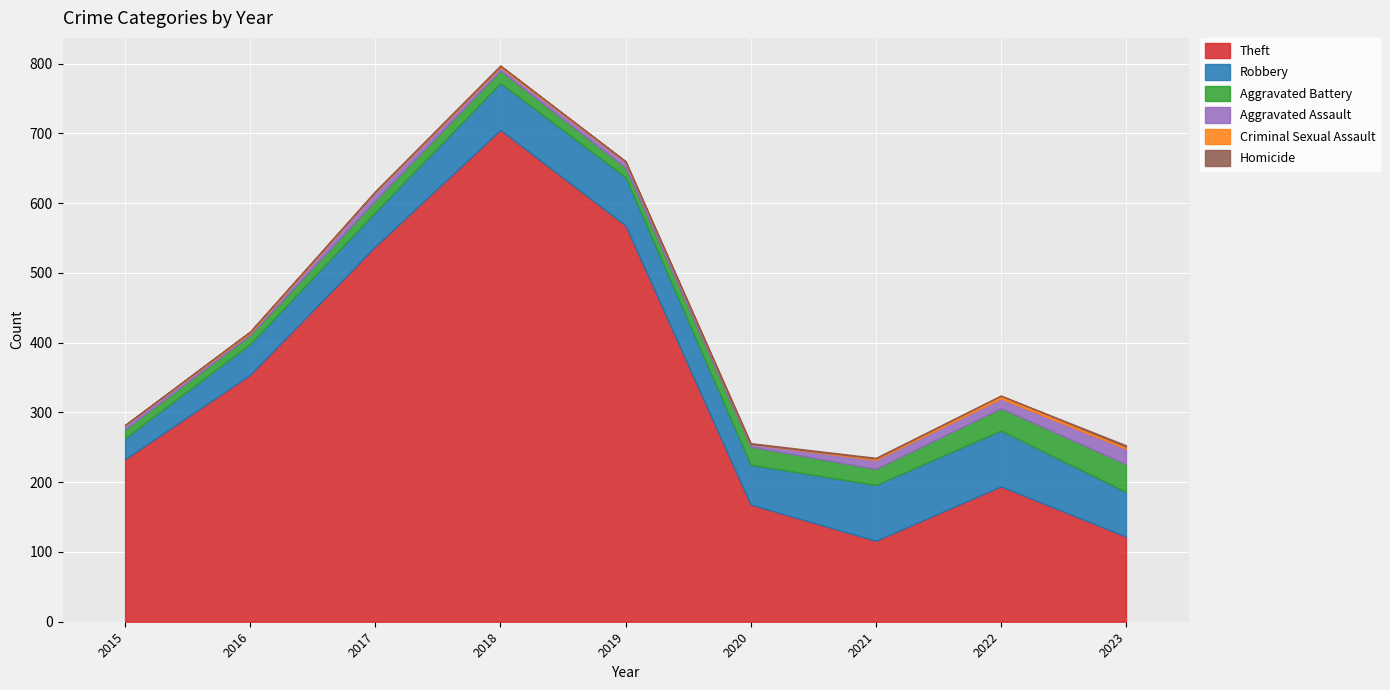

Where is Homicide nearest to the value 1?

2020